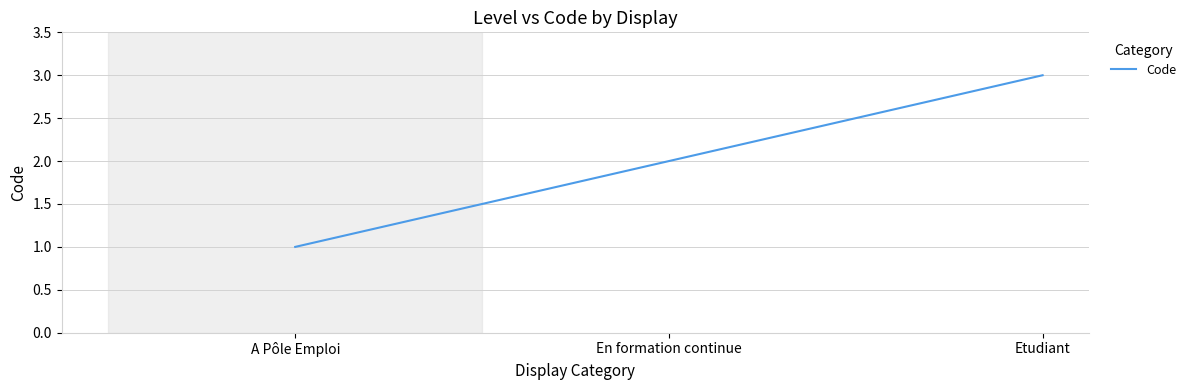

List the labels in order of value, smallest first.

A Pôle Emploi, En formation continue, Etudiant